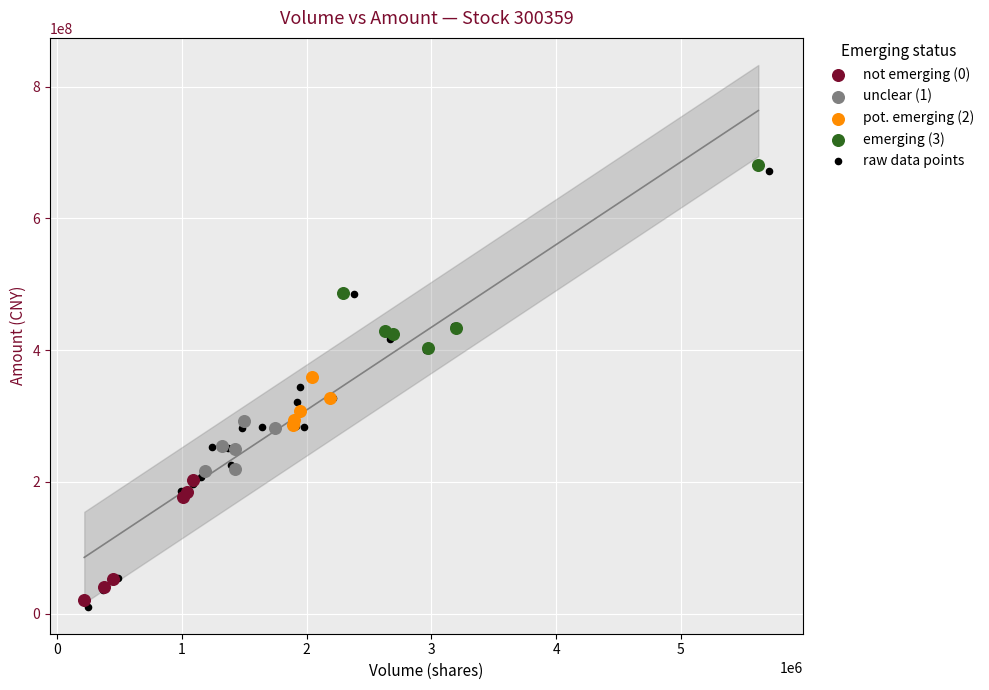

Which series has the largest Y range (max minus min)?

raw data points